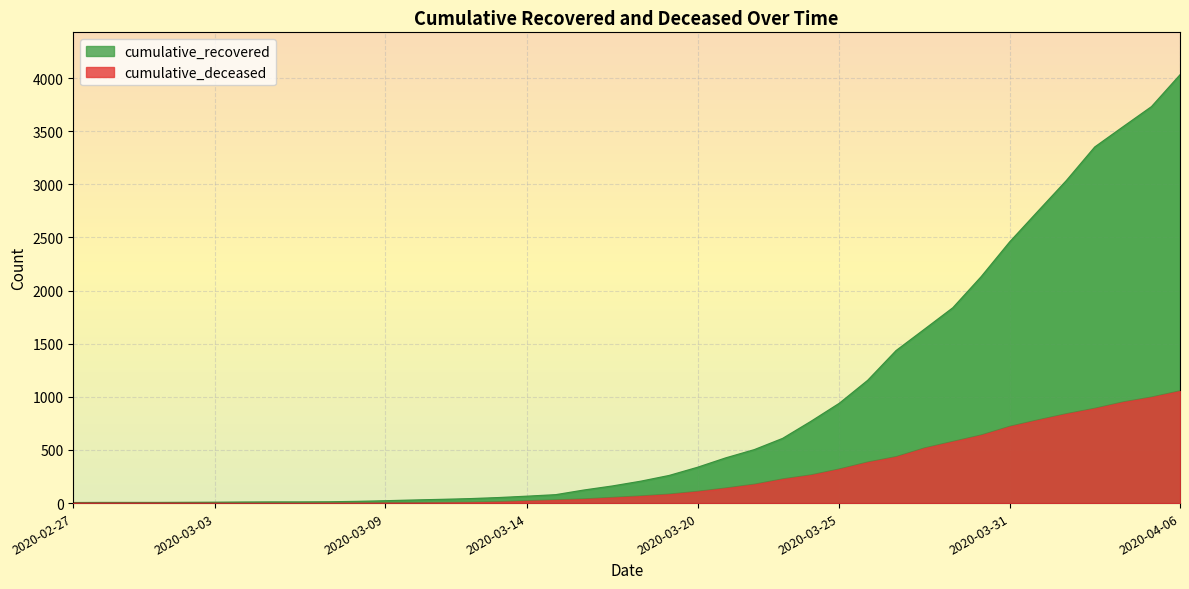

Which series has the largest total across all categories?

cumulative_recovered